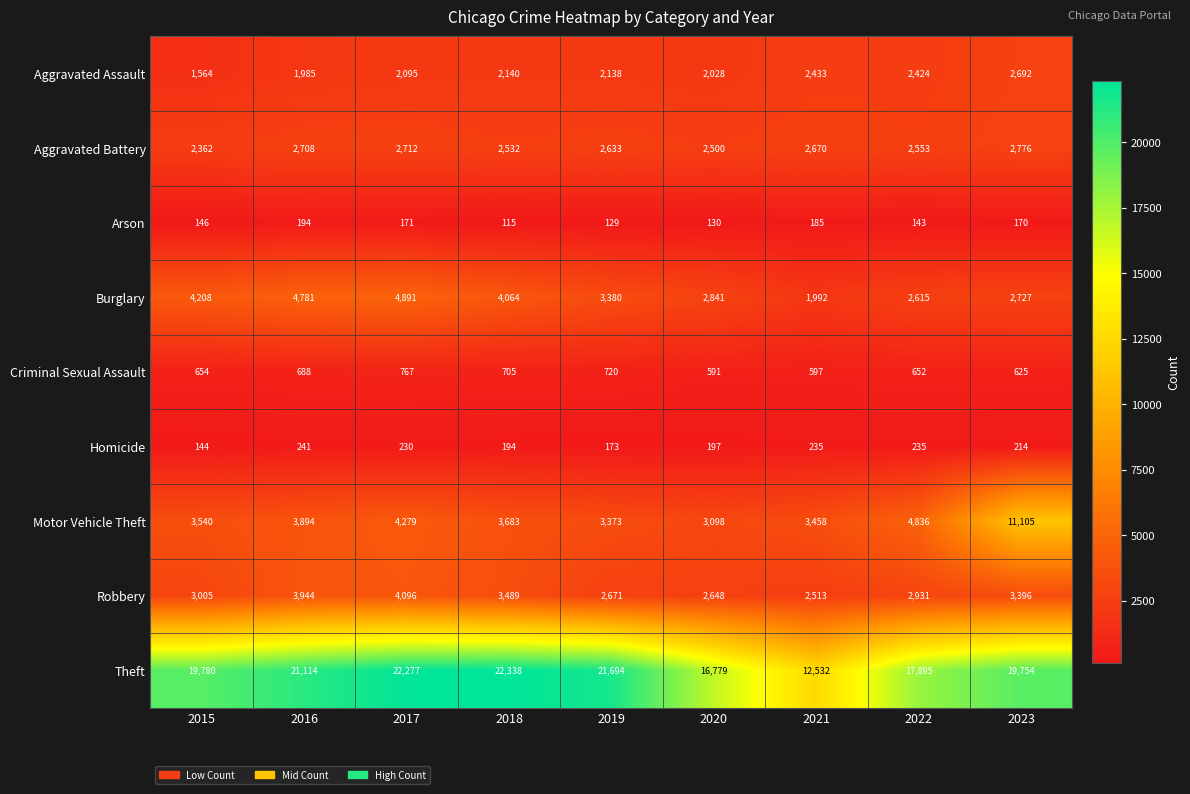

How many distinct data groups are displayed?

9